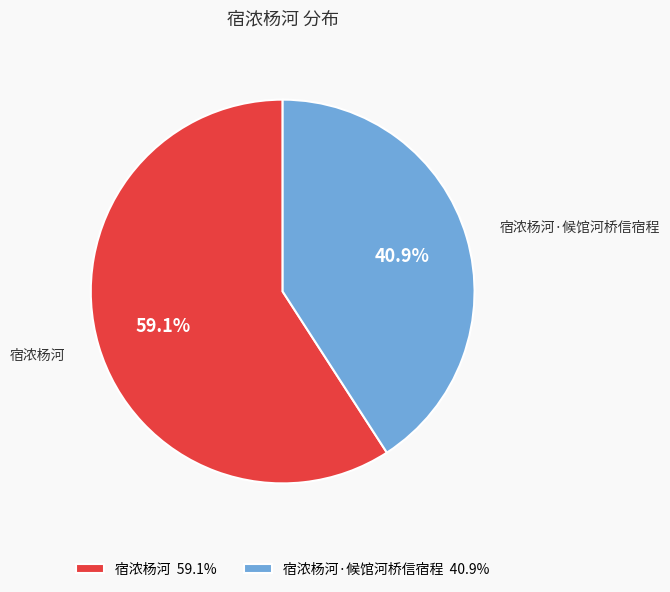

Which slice is the smallest?

宿浓杨河·候馆河桥信宿程 40.9%